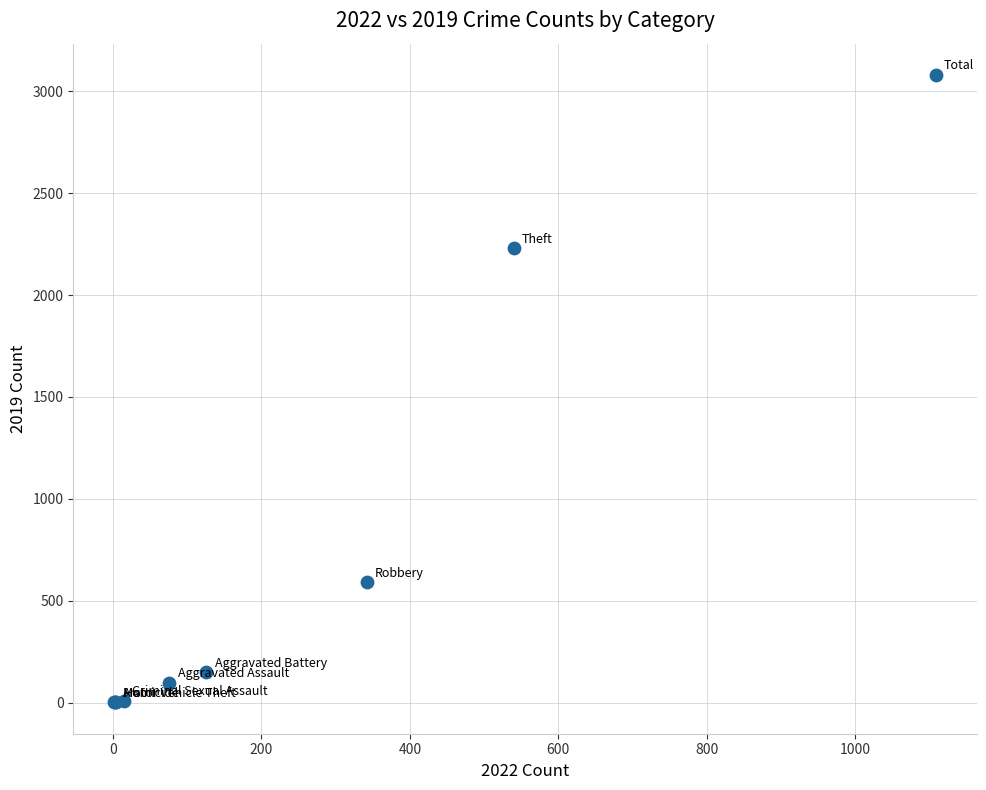

What Y value in the scatter plot is closest to 1540?

2230